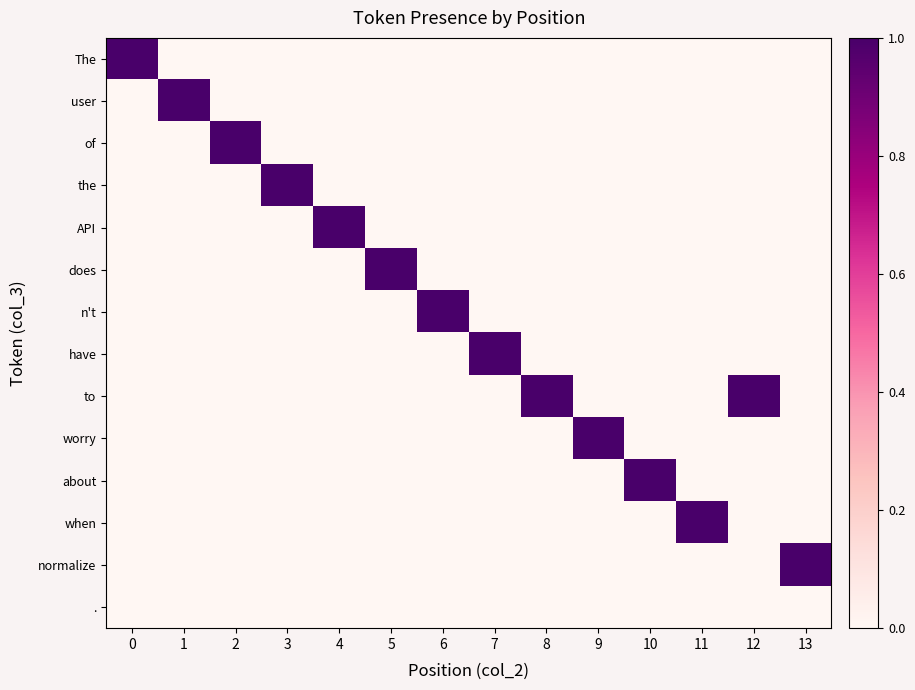

List the series in order of their peak value, lowest first.

., The, user, of, the, API, does, n't, have, to, worry, about, when, normalize